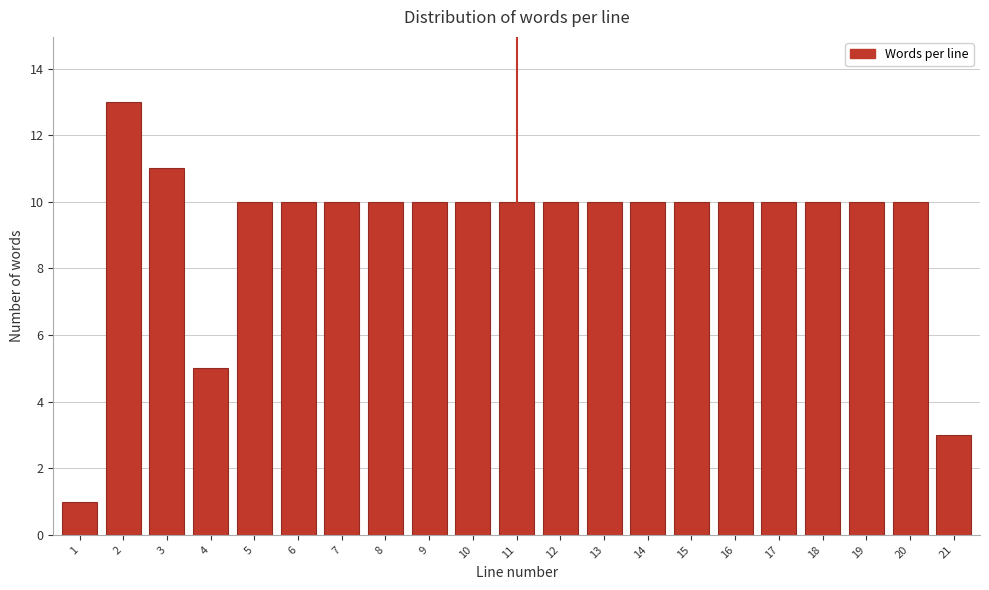

Reading left to right, what are all the values shown in this chart?

1	13	11	5	10	10	10	10	10	10	10	10	10	10	10	10	10	10	10	10	3